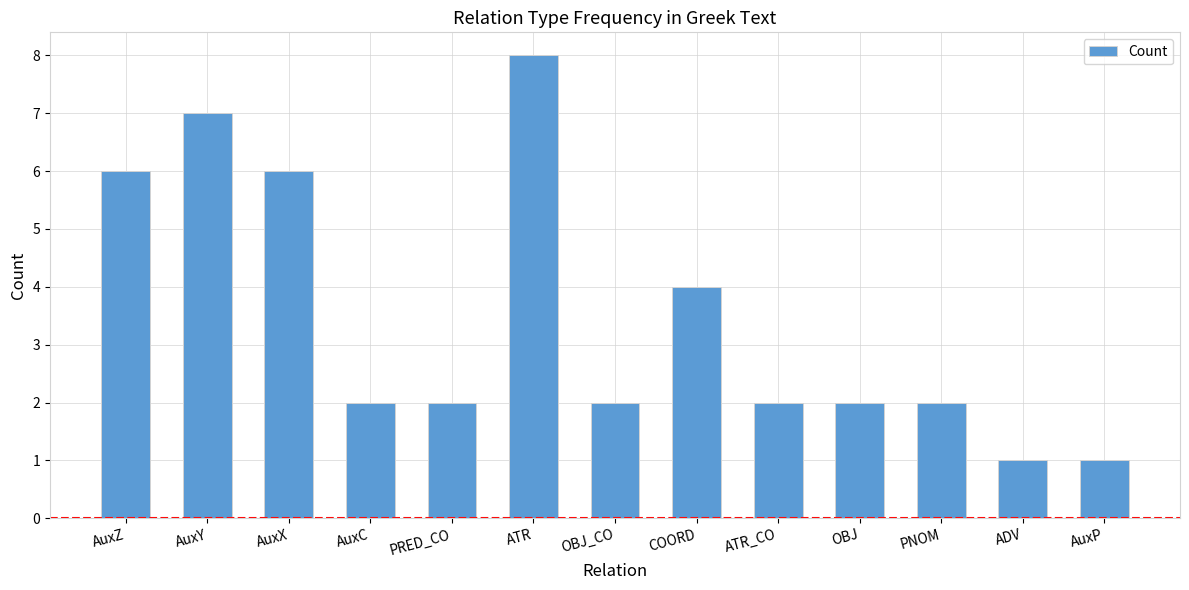

What is the label of the 12th bar from the right?

AuxY